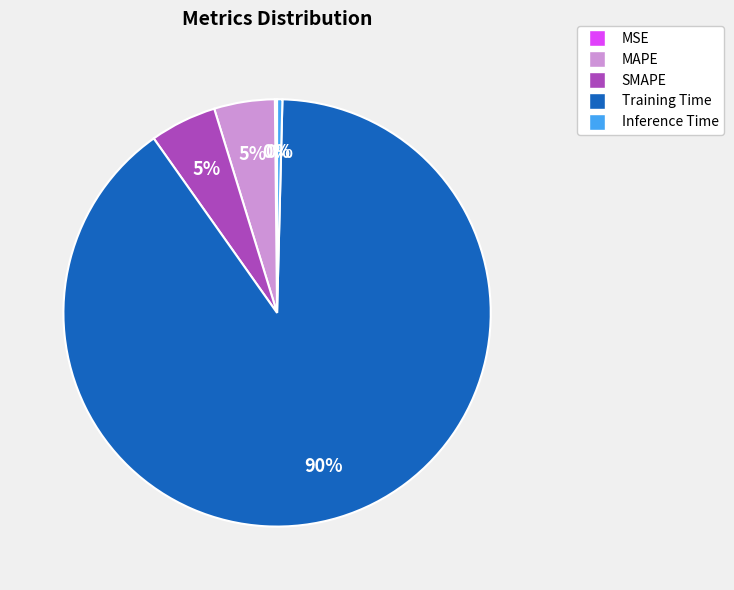

Which has a higher value, SMAPE or Inference Time?

SMAPE